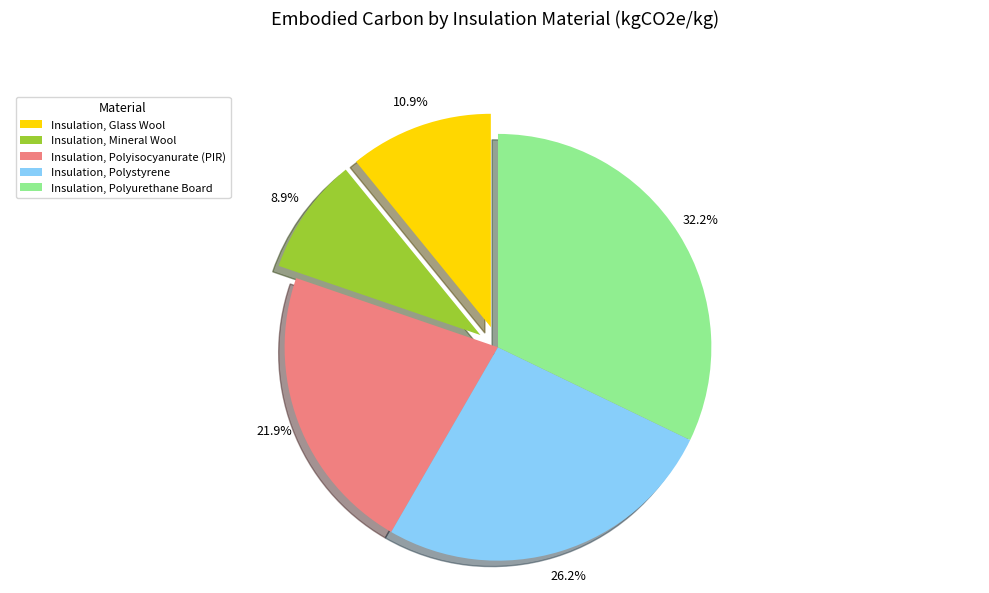

Count the number of slices in the pie.

5